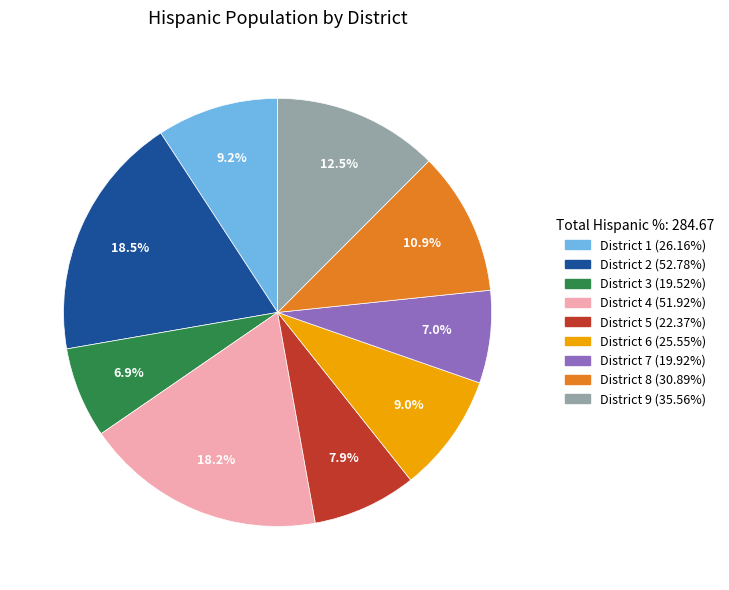

True or false: District 2 accounts for 33% of the total.

False